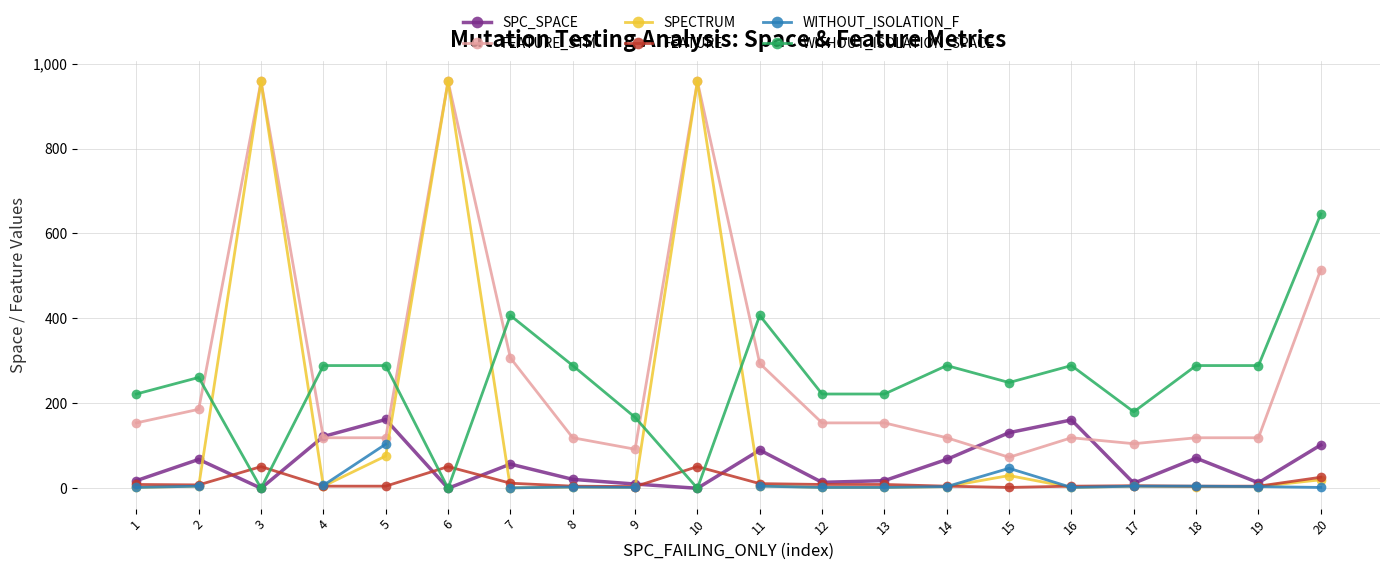

True or false: FEATURE_STM and WITHOUT_ISOLATION_F intersect in this chart.

False